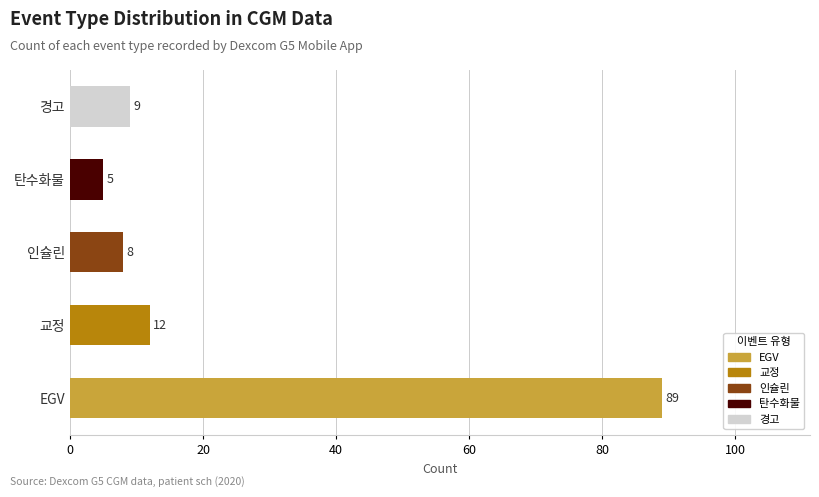

Which has a higher value, EGV or 교정?

EGV